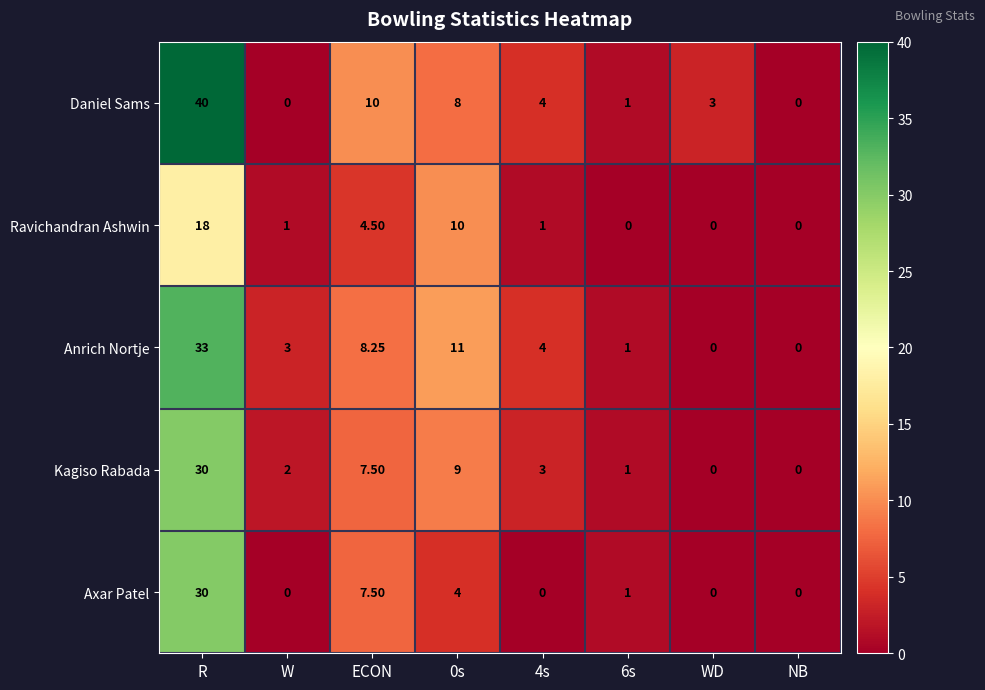

Which category has the highest value across all series?

R